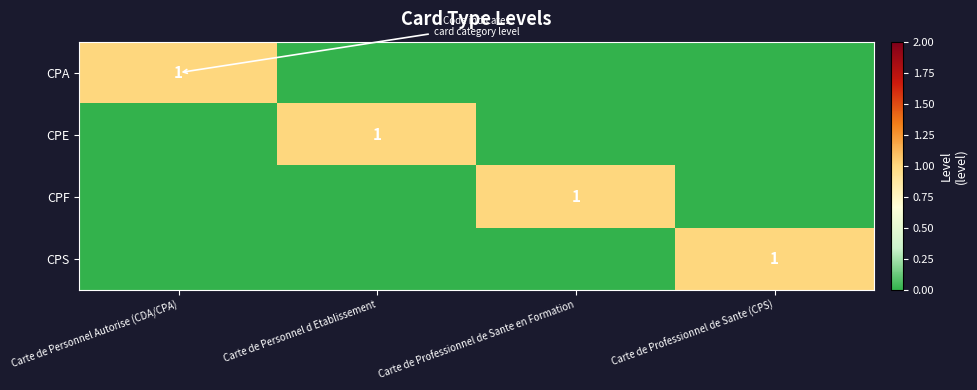

Is it true that CPA equals 1 at Carte de Personnel Autorise (CDA/CPA)?

True